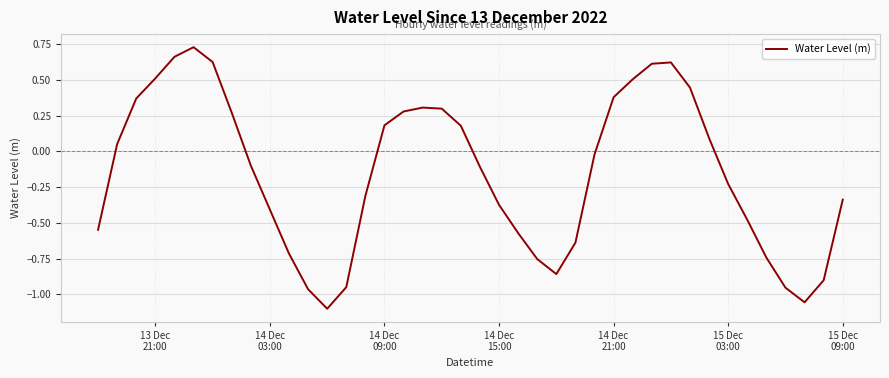

What is the difference between the maximum and minimum values?

1.8